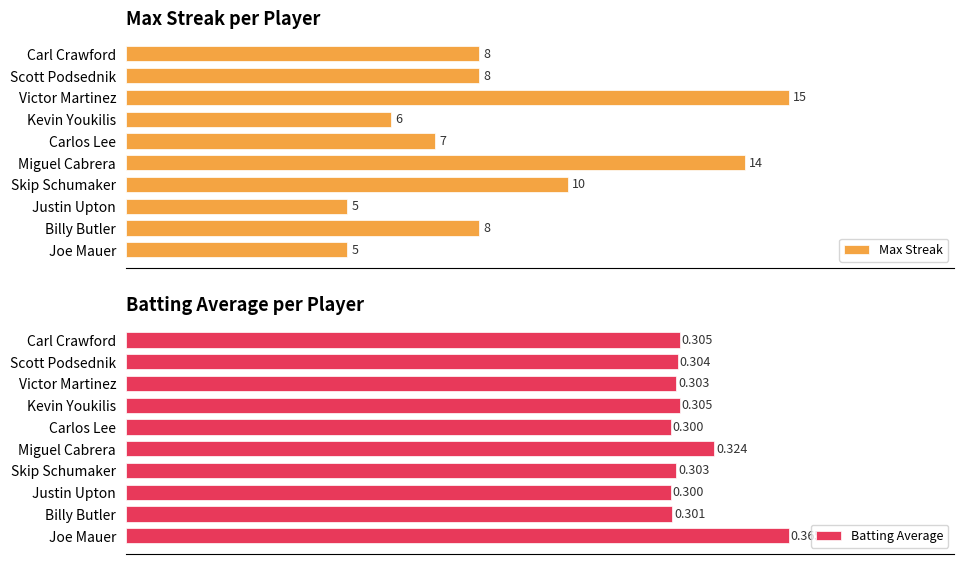

Where is Max Streak nearest to the value 10?

Skip Schumaker